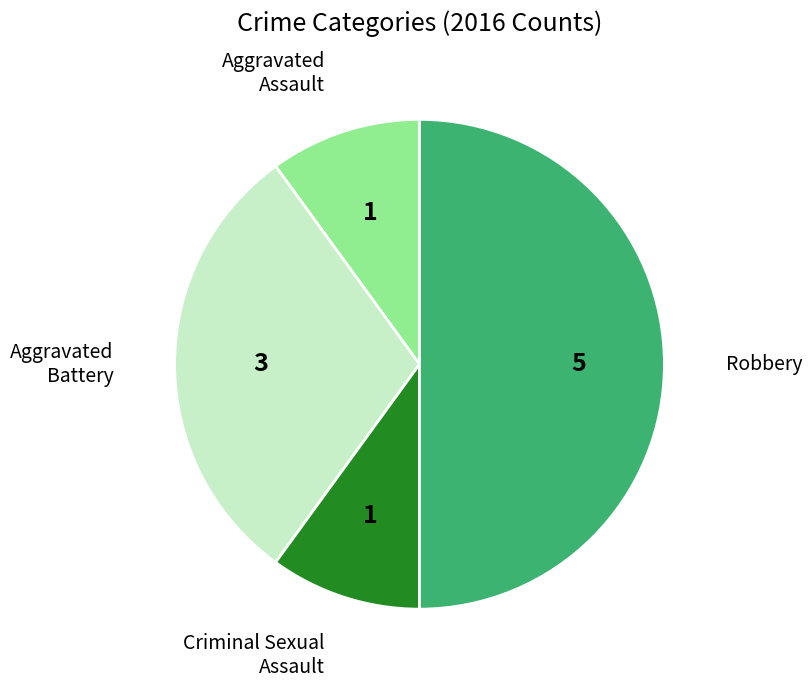

Does Aggravated Battery account for over 50% of the chart?

No